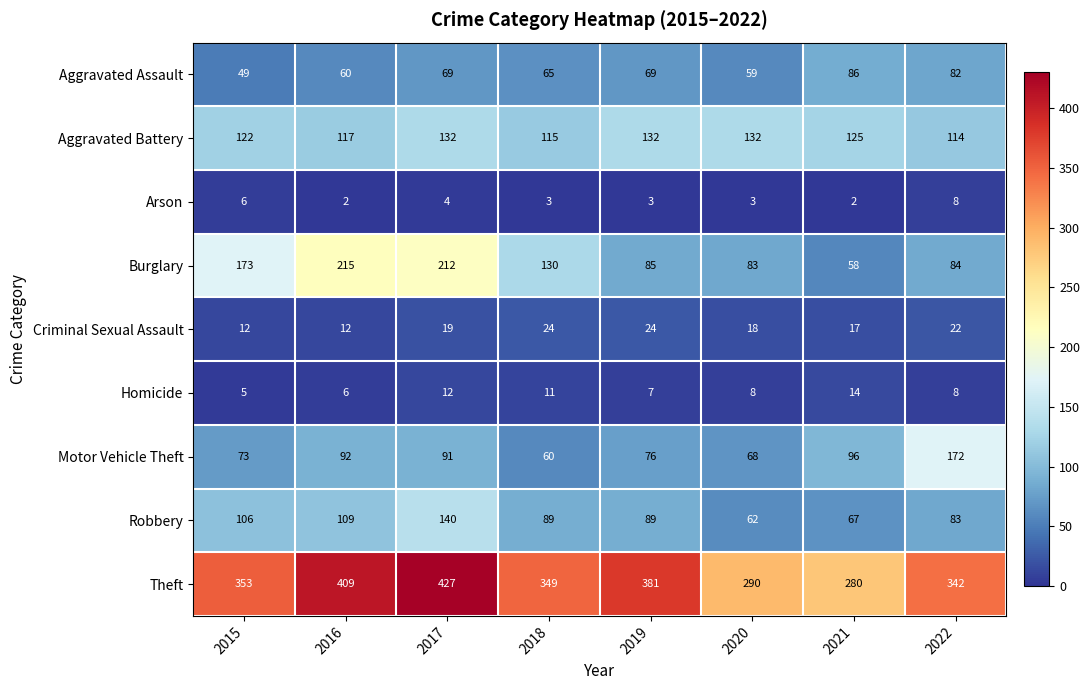

Where is Burglary nearest to the value 136?

2018